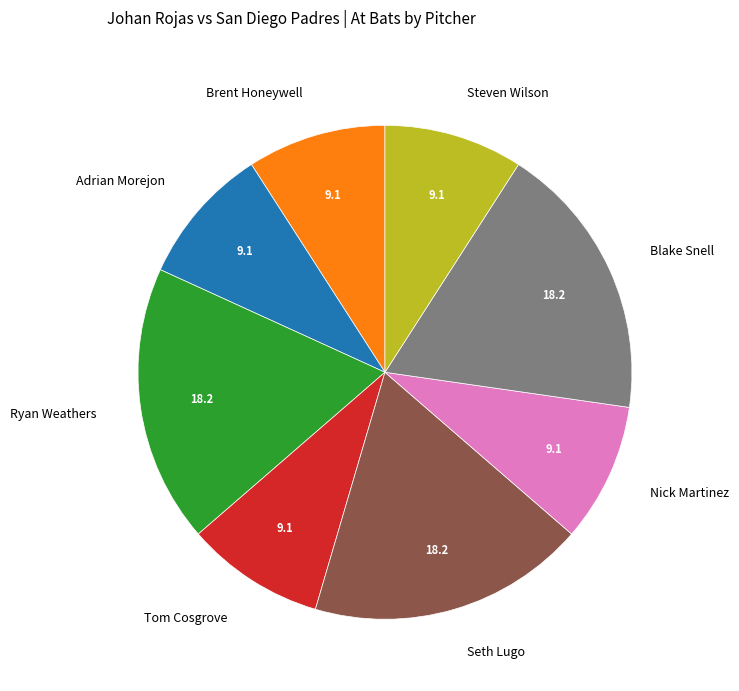

Combined, do Tom Cosgrove and Steven Wilson account for over 50%?

No